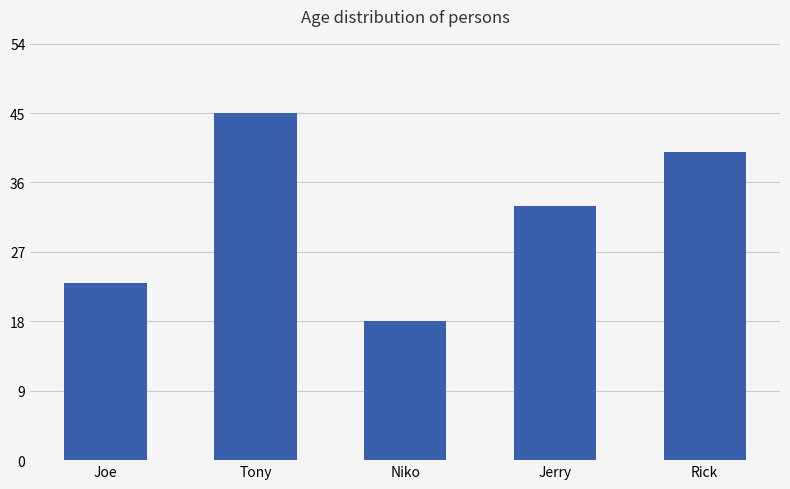

How many distinct data groups are displayed?

1